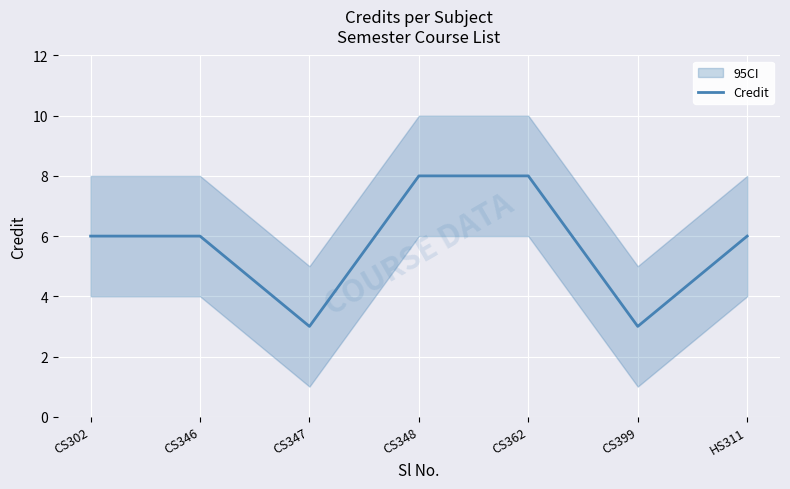

Reading left to right, list all the values displayed in this chart.

6	6	3	8	8	3	6